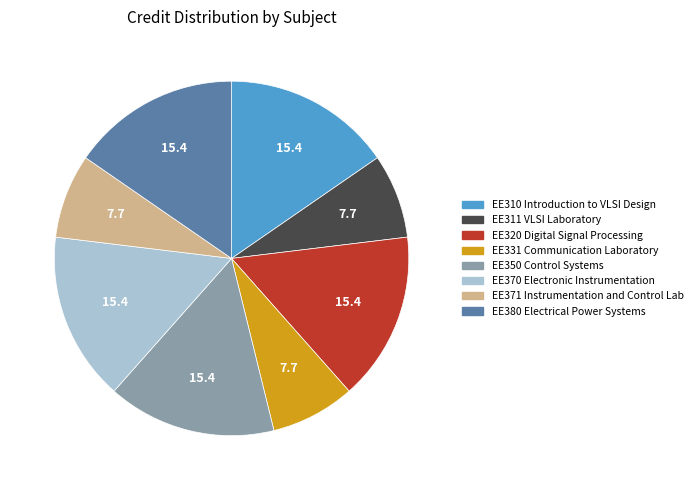

Is EE331 Communication Laboratory the majority of the pie?

No